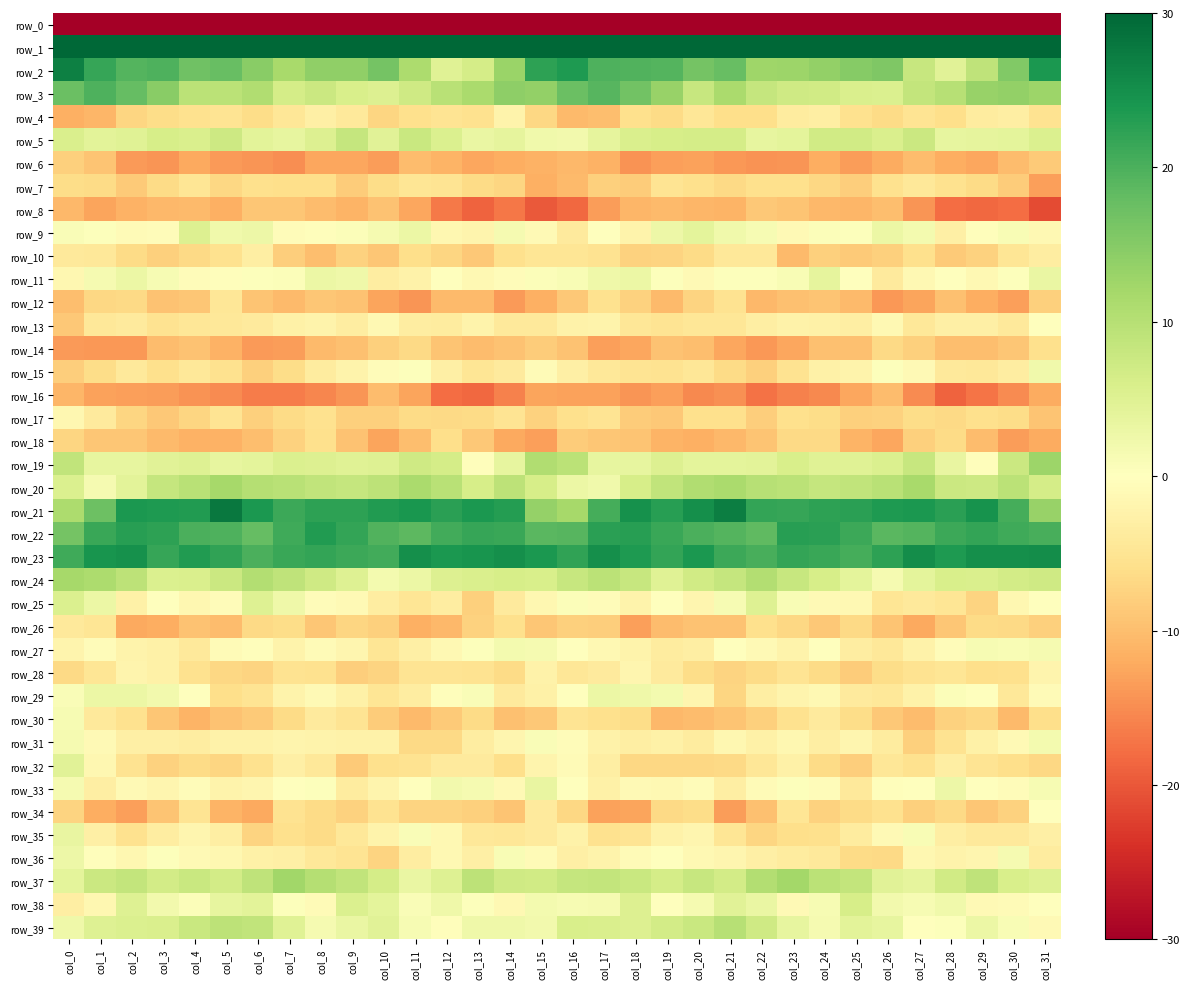

The row_0 series shows -225.3 at col_14. True or false?

True